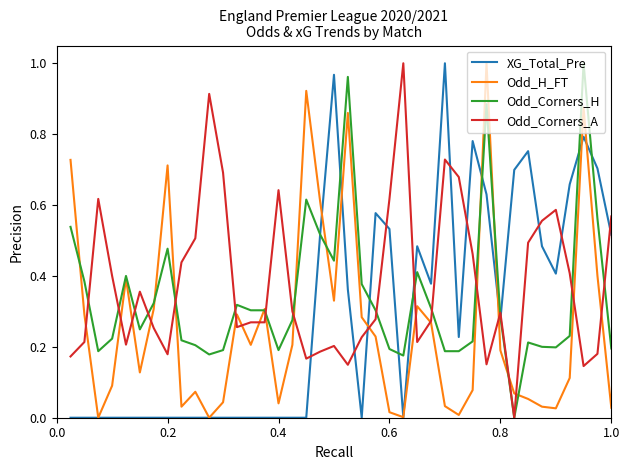

Does the chart display data point markers on the line(s)?

No